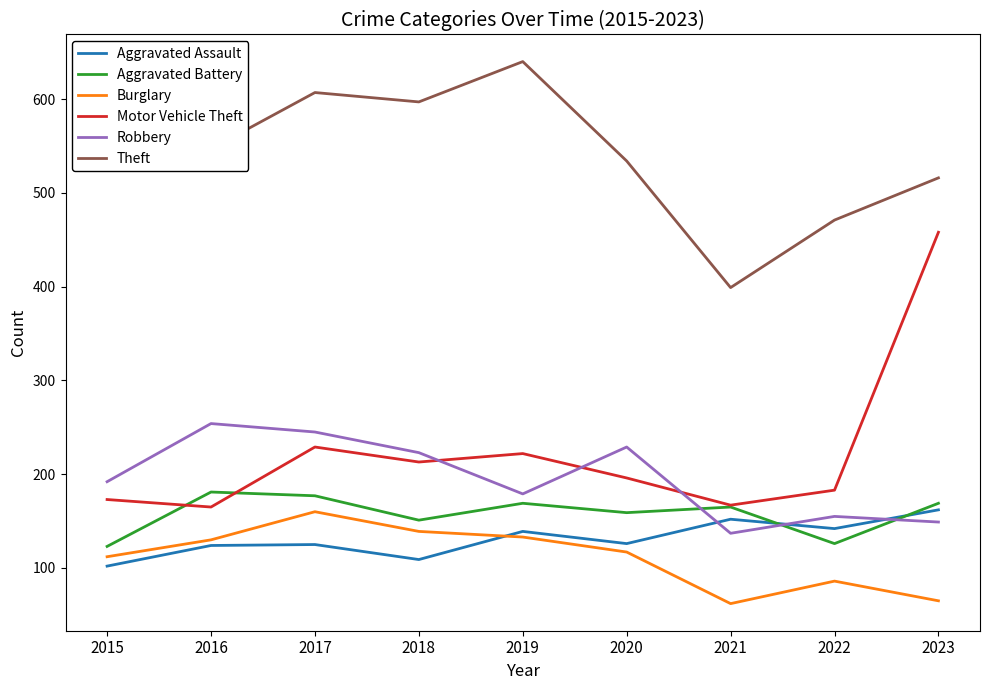

What is the total value across all series at 2017?

1543